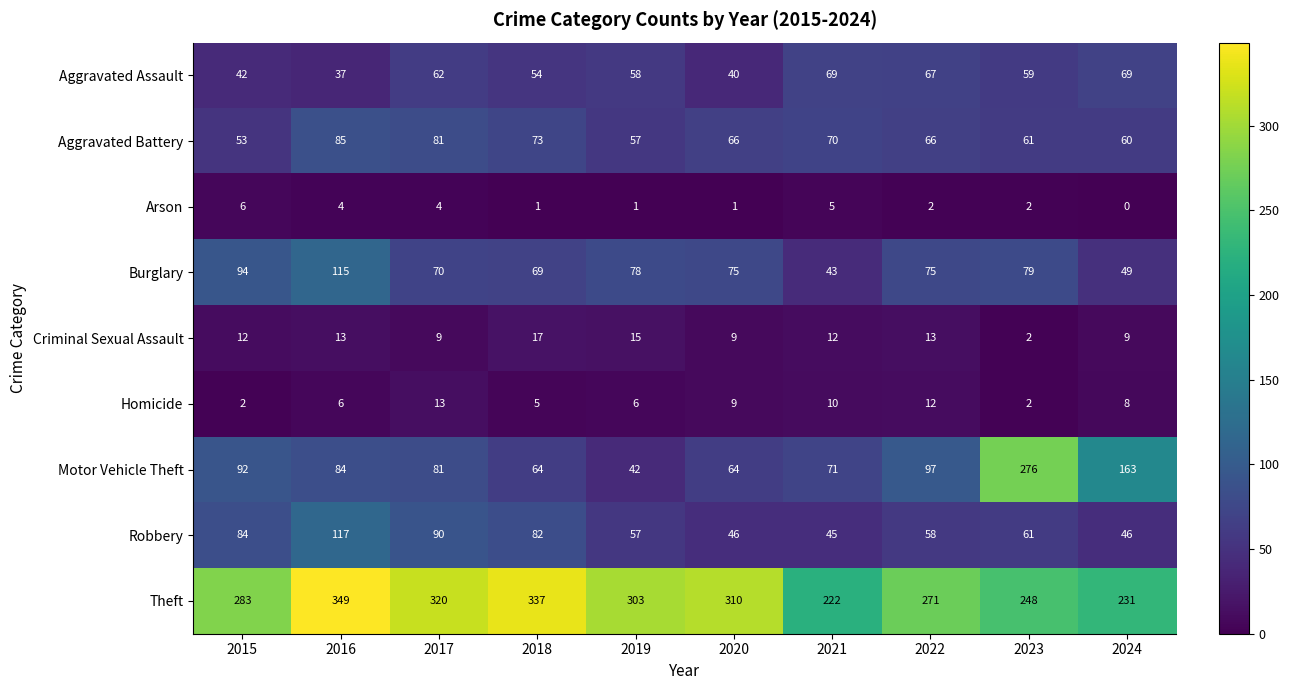

At which category is the sum across all series the highest?

2016